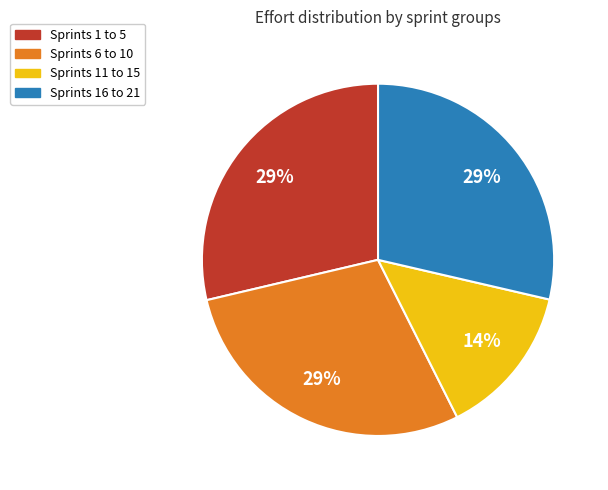

Count the number of slices in the pie.

4